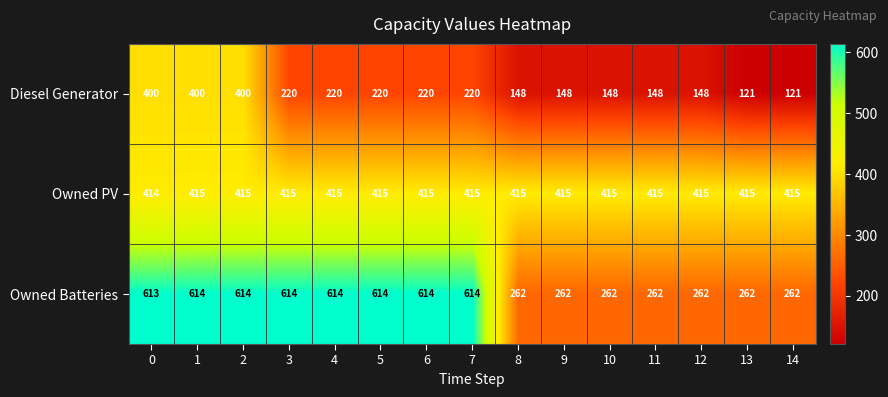

At 5, list the series in order from smallest to largest.

Diesel Generator, Owned PV, Owned Batteries